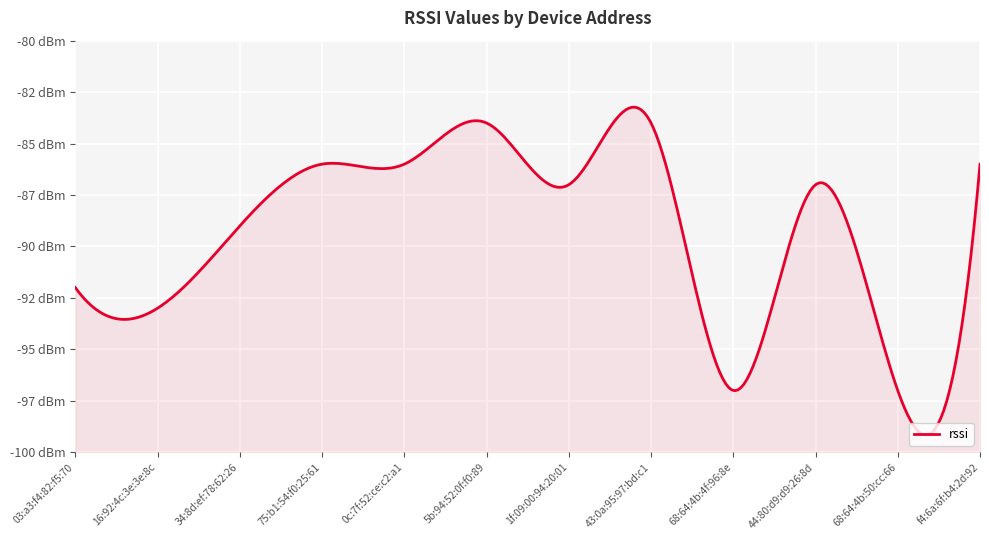

How many interior local valleys (lower than both neighbors) does the data have?

4